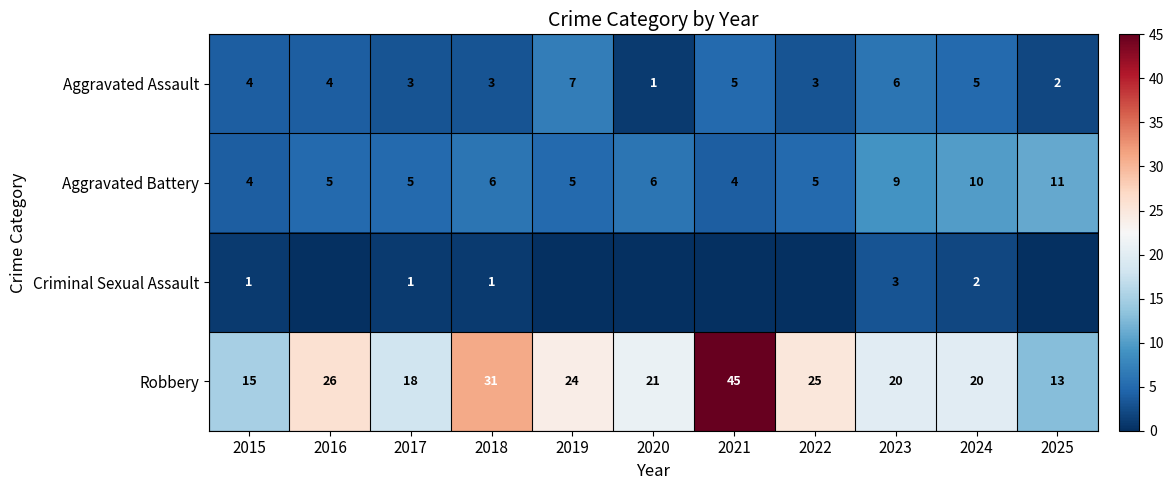

What is the total value across all series at 2023?

38